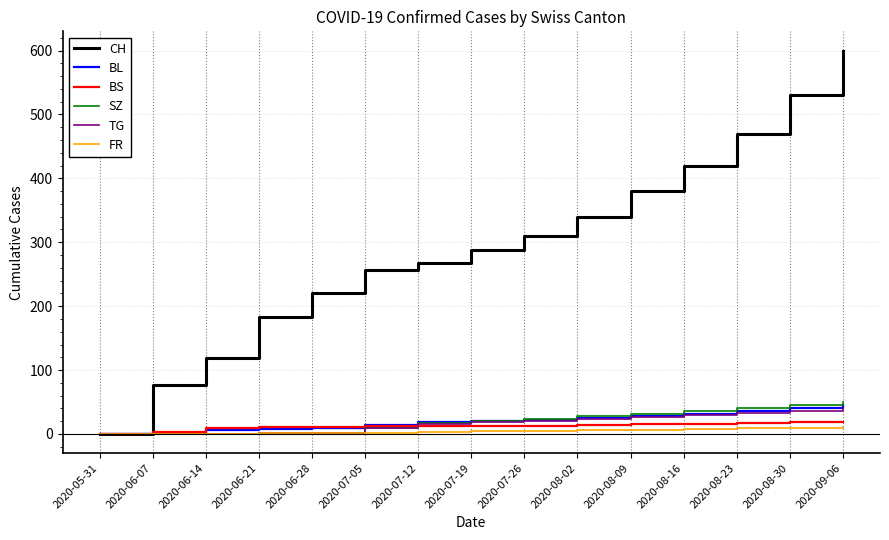

Which series has the largest total across all categories?

CH